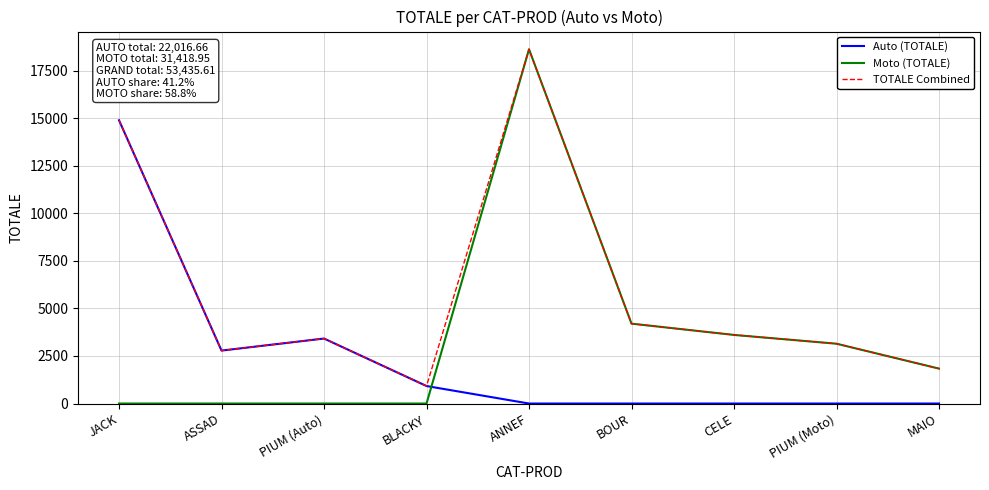

Between PIUM (Auto) and BOUR, which series saw the biggest shift?

Moto (TOTALE)